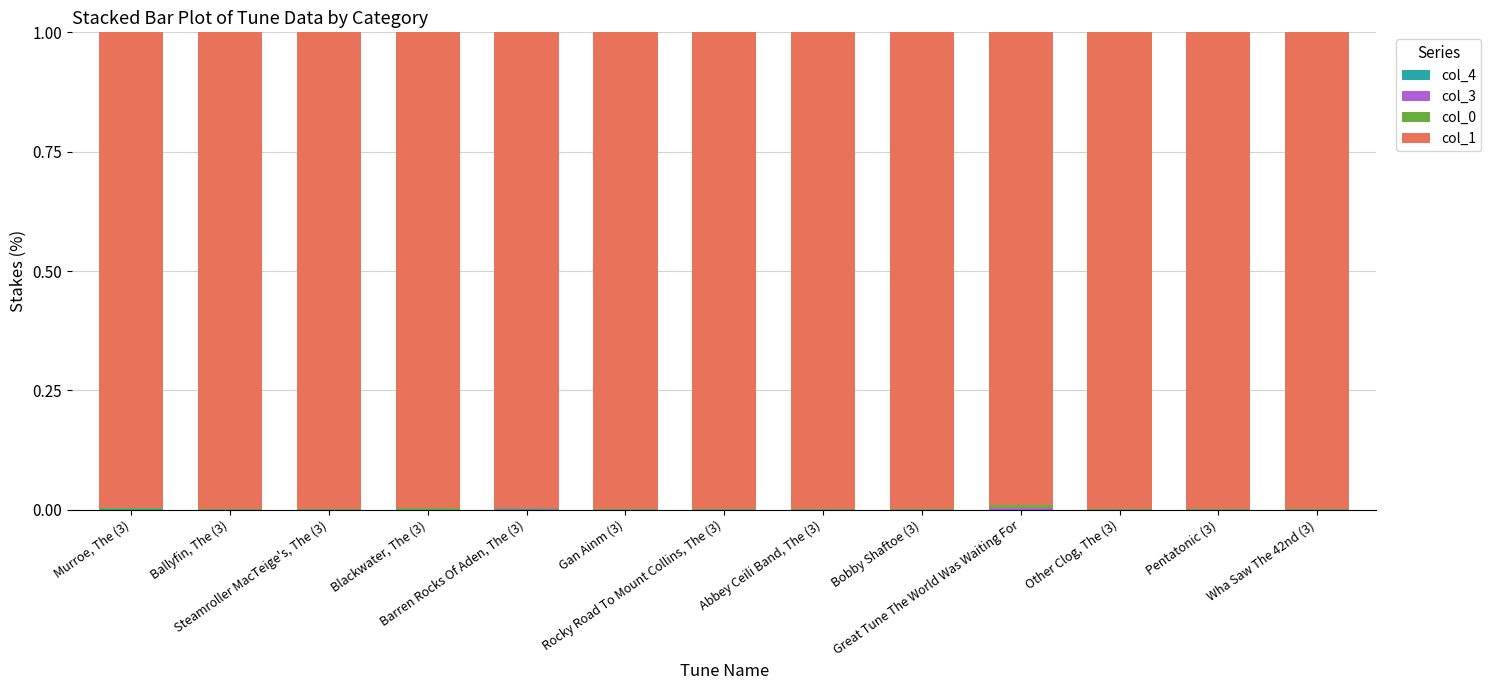

True or false: col_1 has a value of 1.6 at Steamroller MacTeige's, The (3).

False